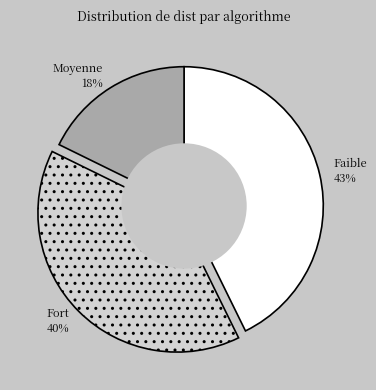

Does any single category account for the majority?

No